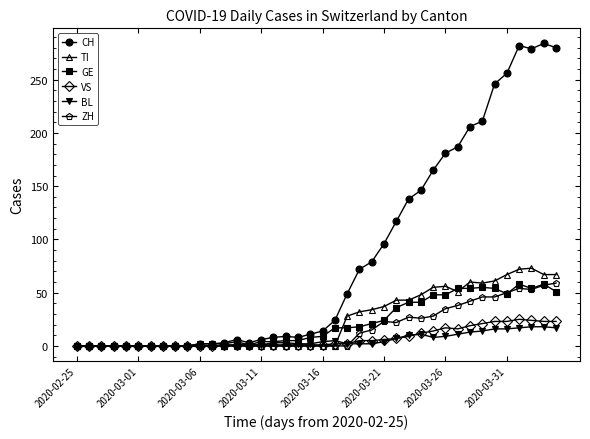

Which series has the largest total across all categories?

CH